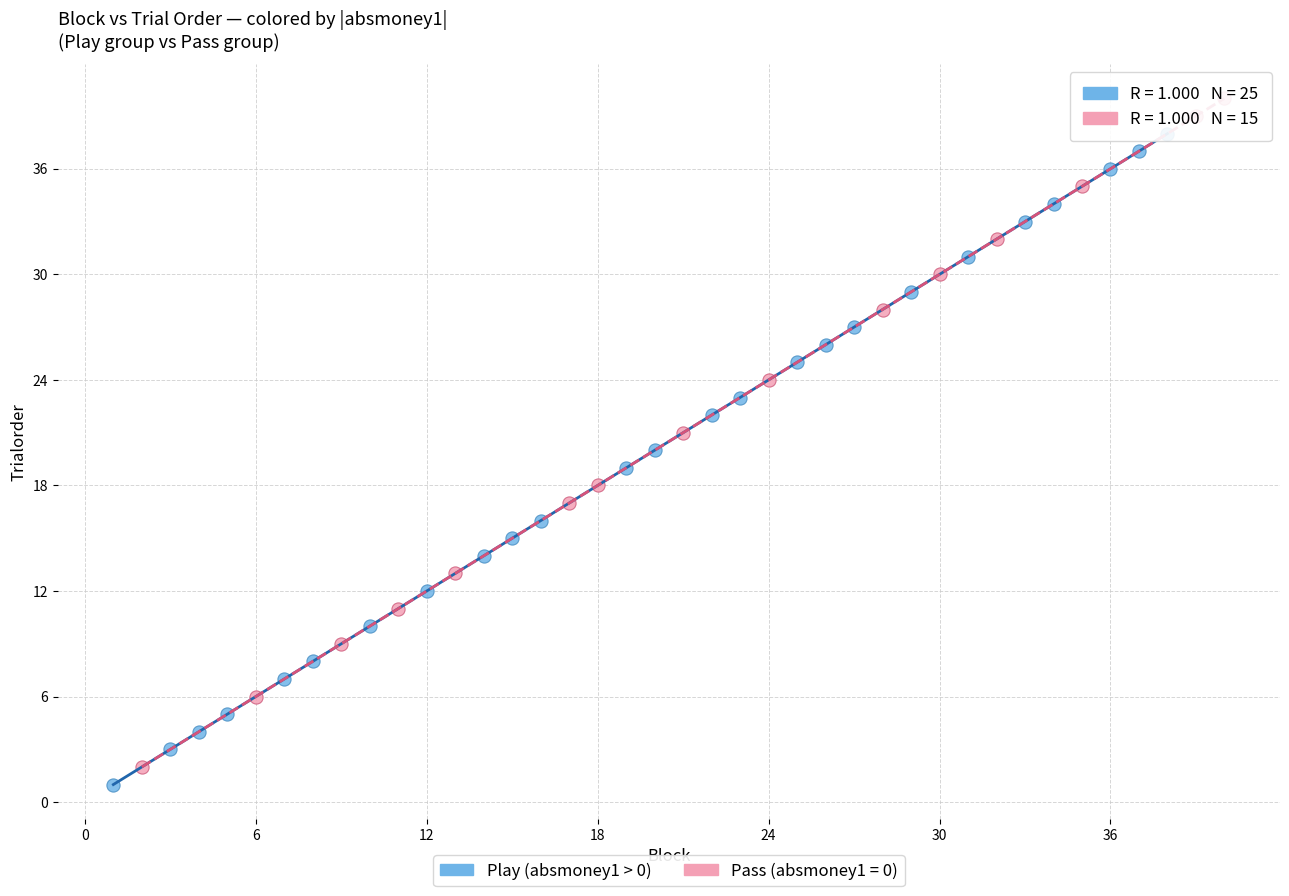

Which series reaches the maximum Y coordinate?

Pass (absmoney1 = 0)